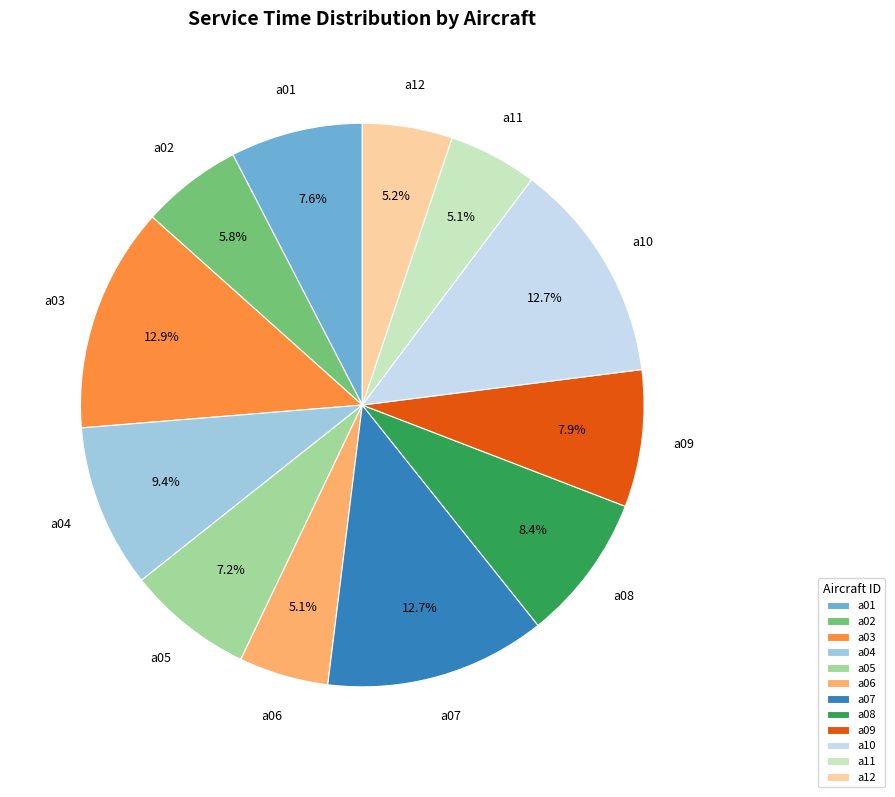

What percentage do a01 and a10 together represent?

20.3%